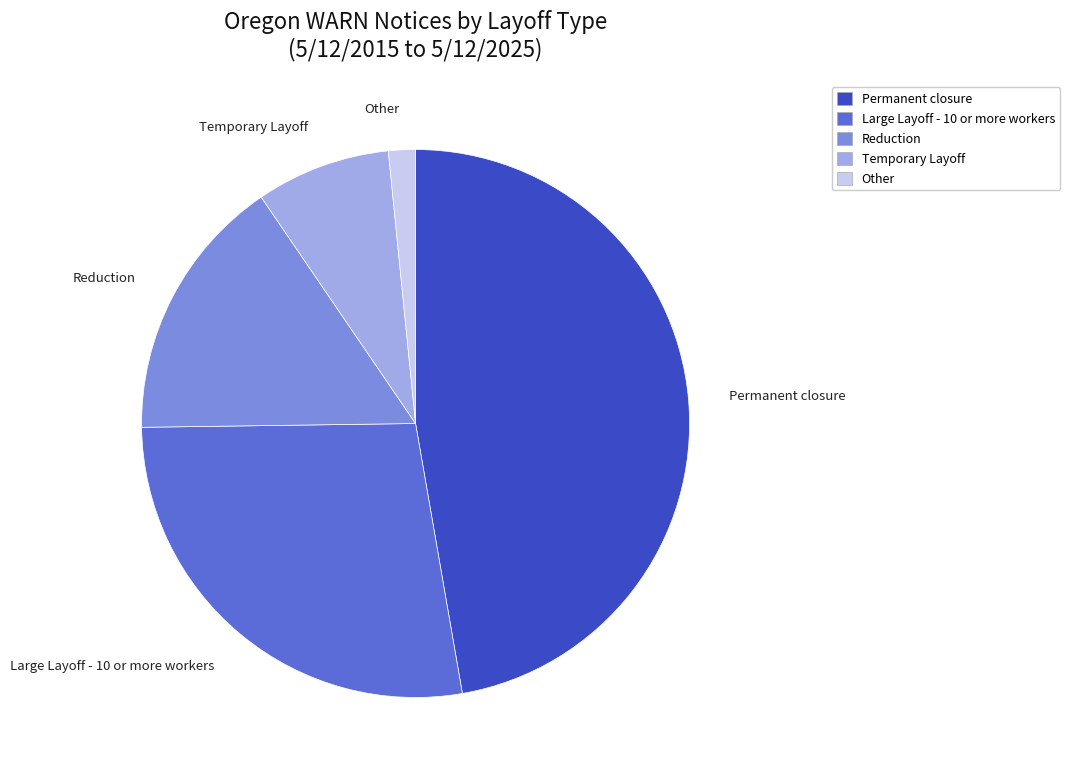

True or false: Permanent closure accounts for 47% of the total.

True